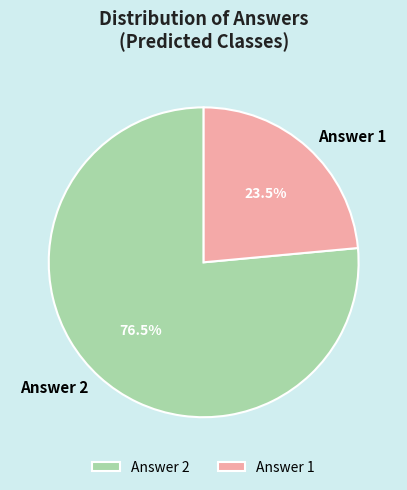

Which category has the smallest portion of the pie?

Answer 1